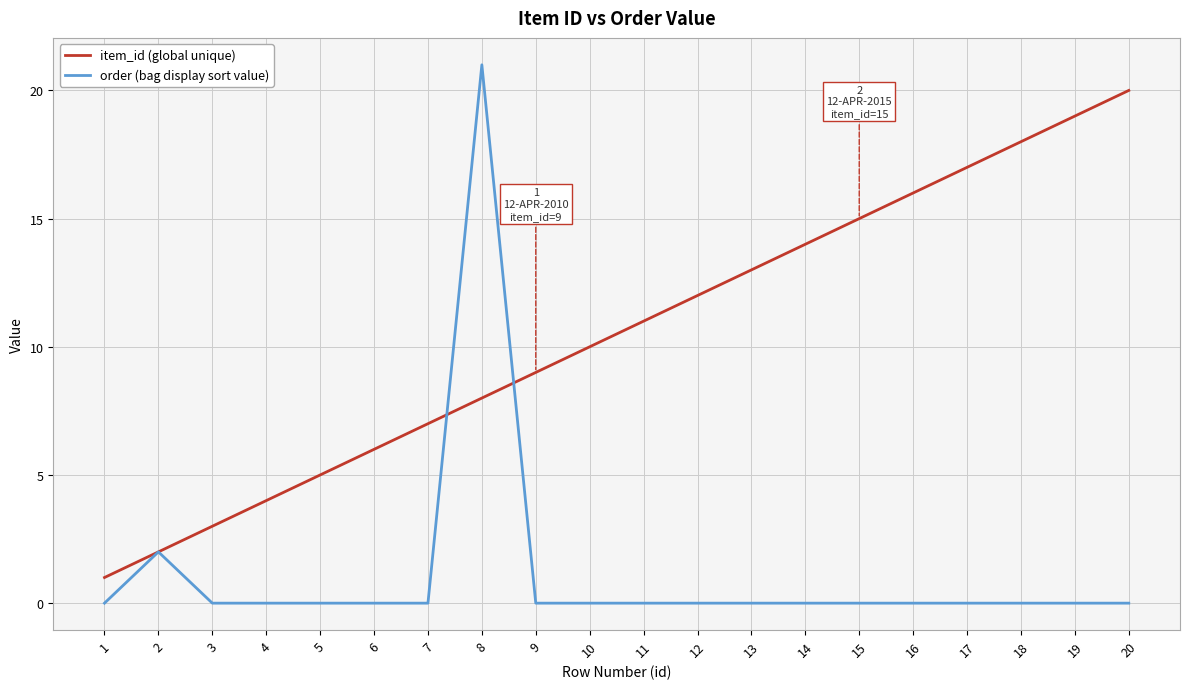

Which series has the largest total across all categories?

item_id (global unique)